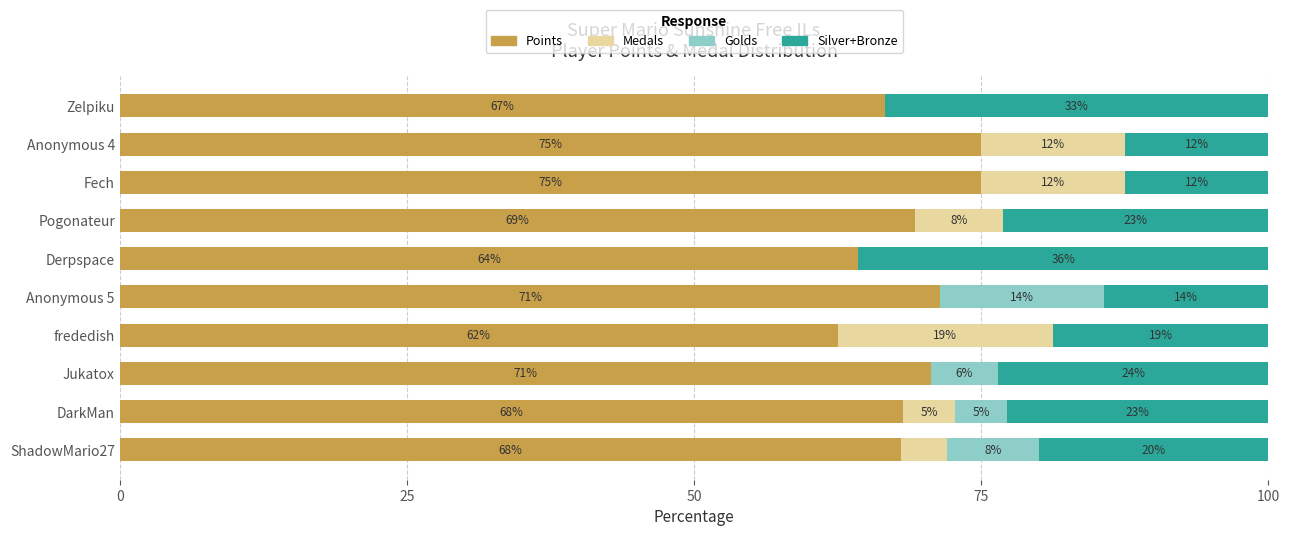

What are all the series names shown in the legend?

Points, Medals, Golds, Silver+Bronze